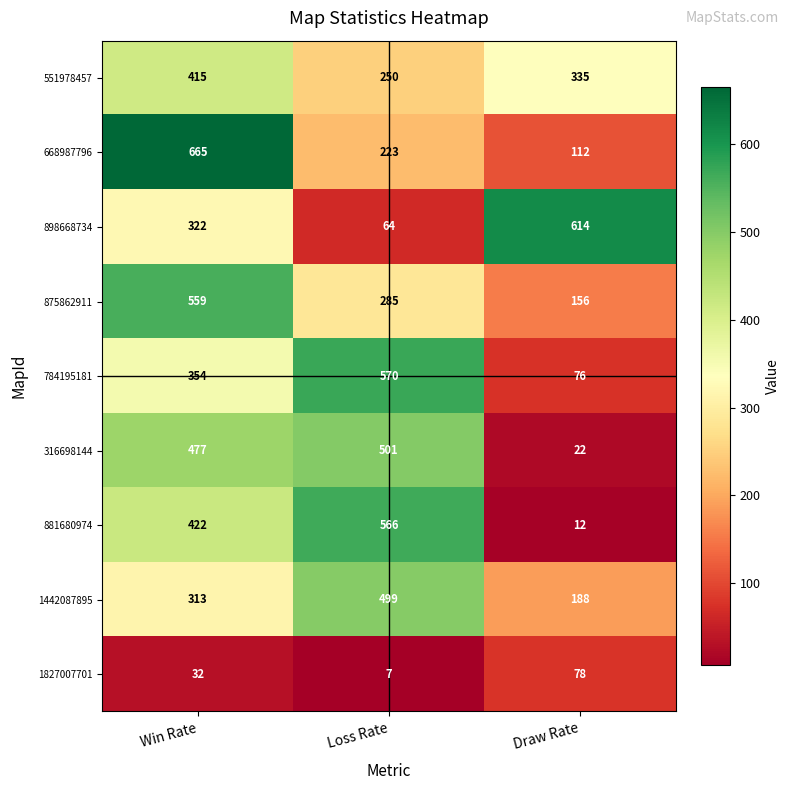

Is the value of 898668734 at Draw Rate greater than the value of 875862911 at Win Rate?

Yes